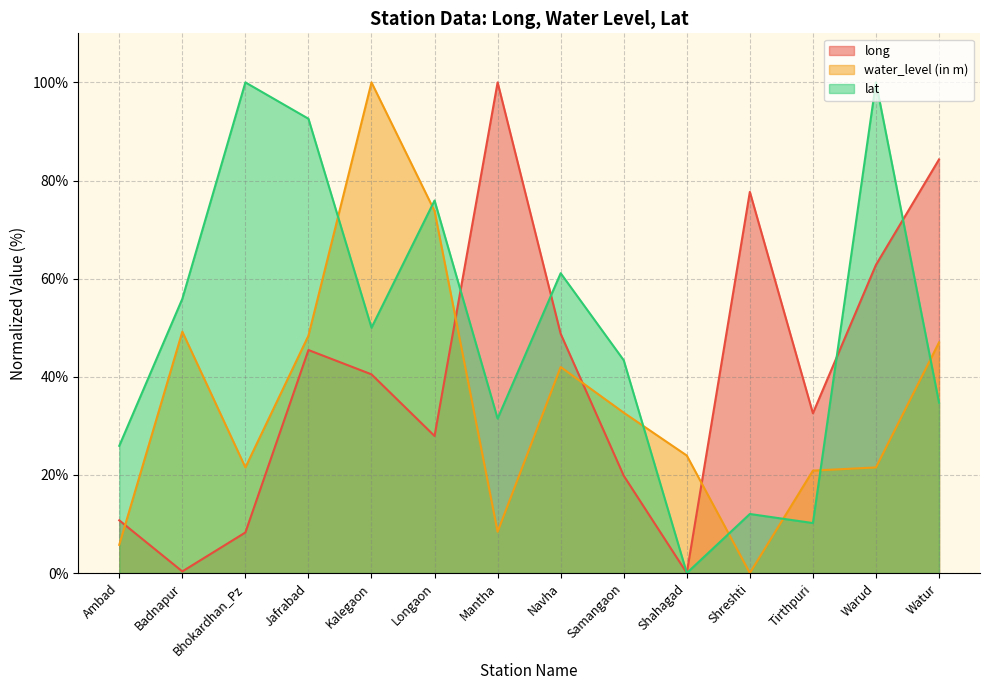

How many interior local valleys does the long series have?

4